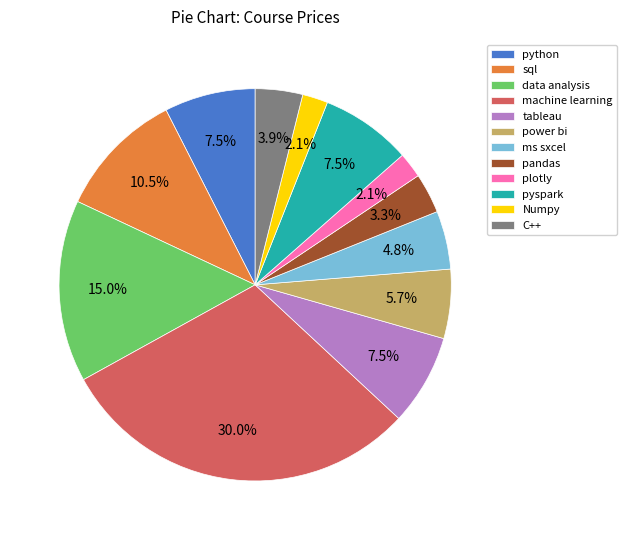

How many segments does this pie chart have?

12